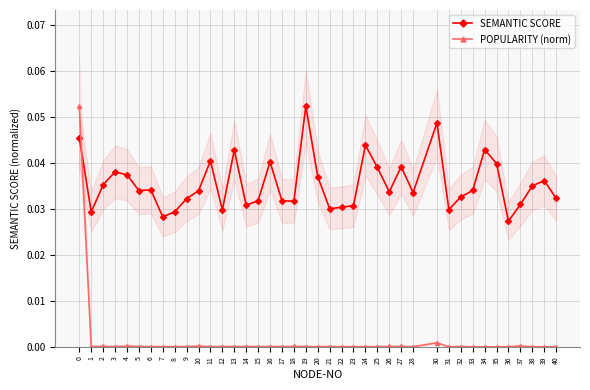

What is the sum of all POPULARITY (norm) values?

0.1